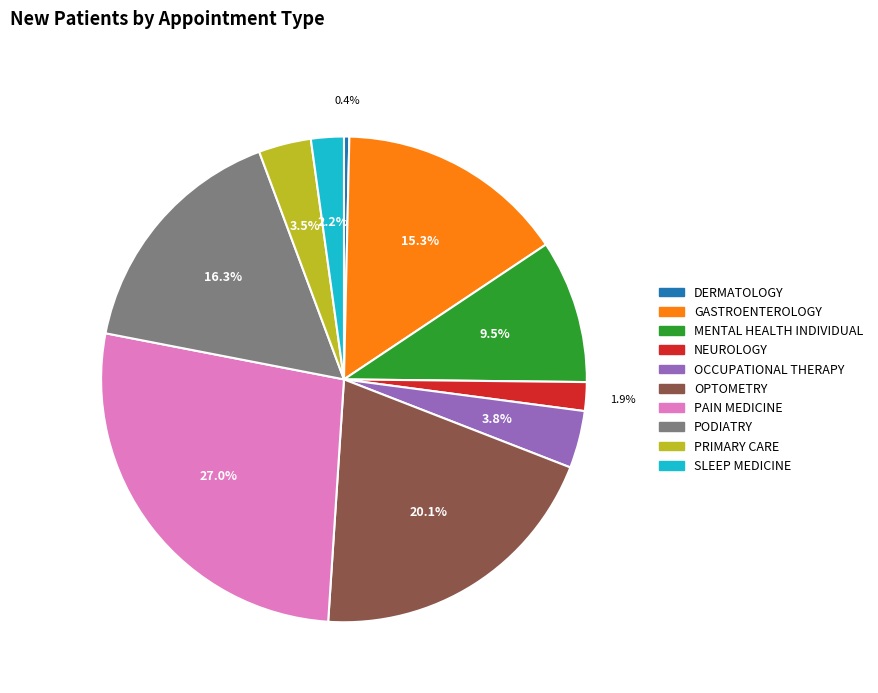

How many slices are in this pie chart?

10